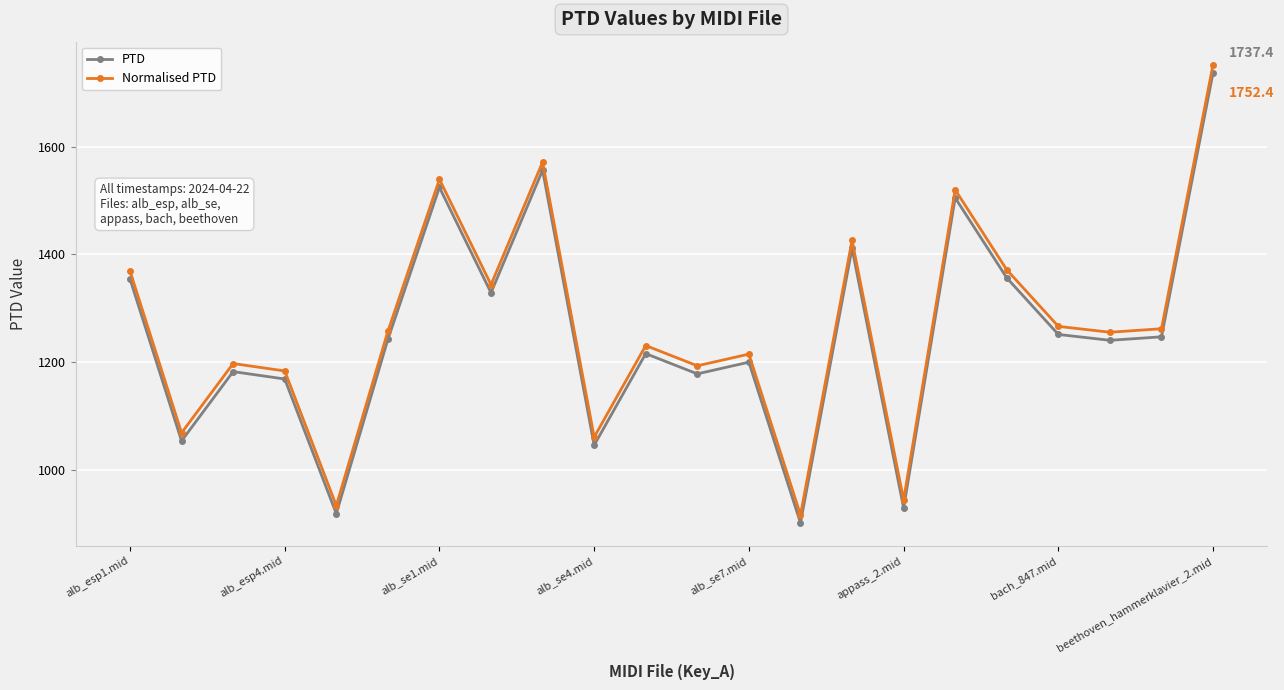

What is the average value of the Normalised PTD series?

1266.8